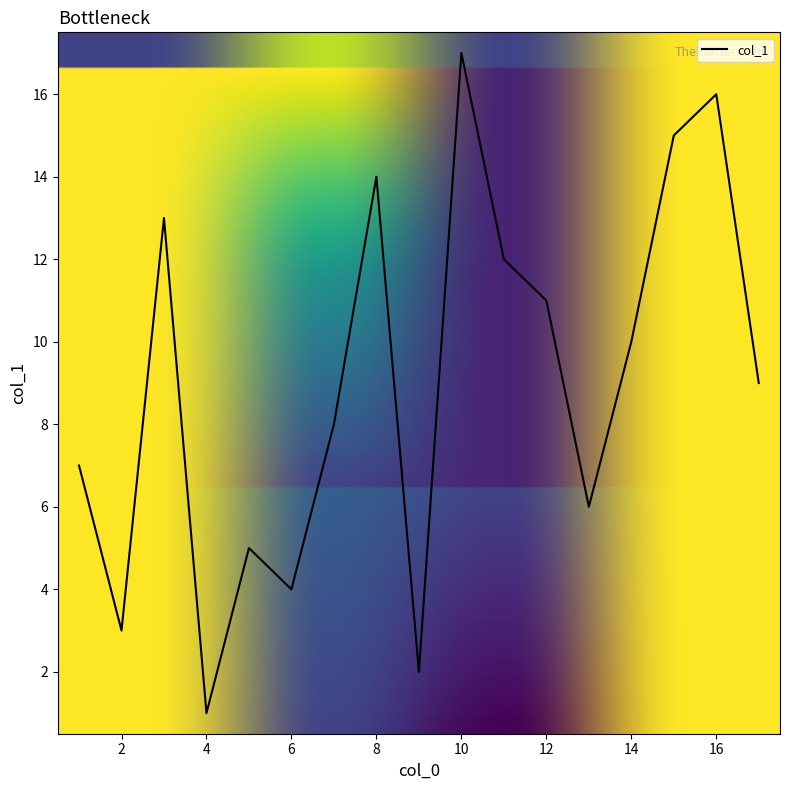

What is the maximum value shown in the chart?

17